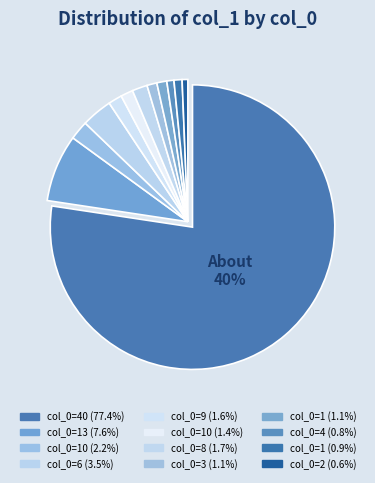

Is it true that 10 is 2% of the pie?

True